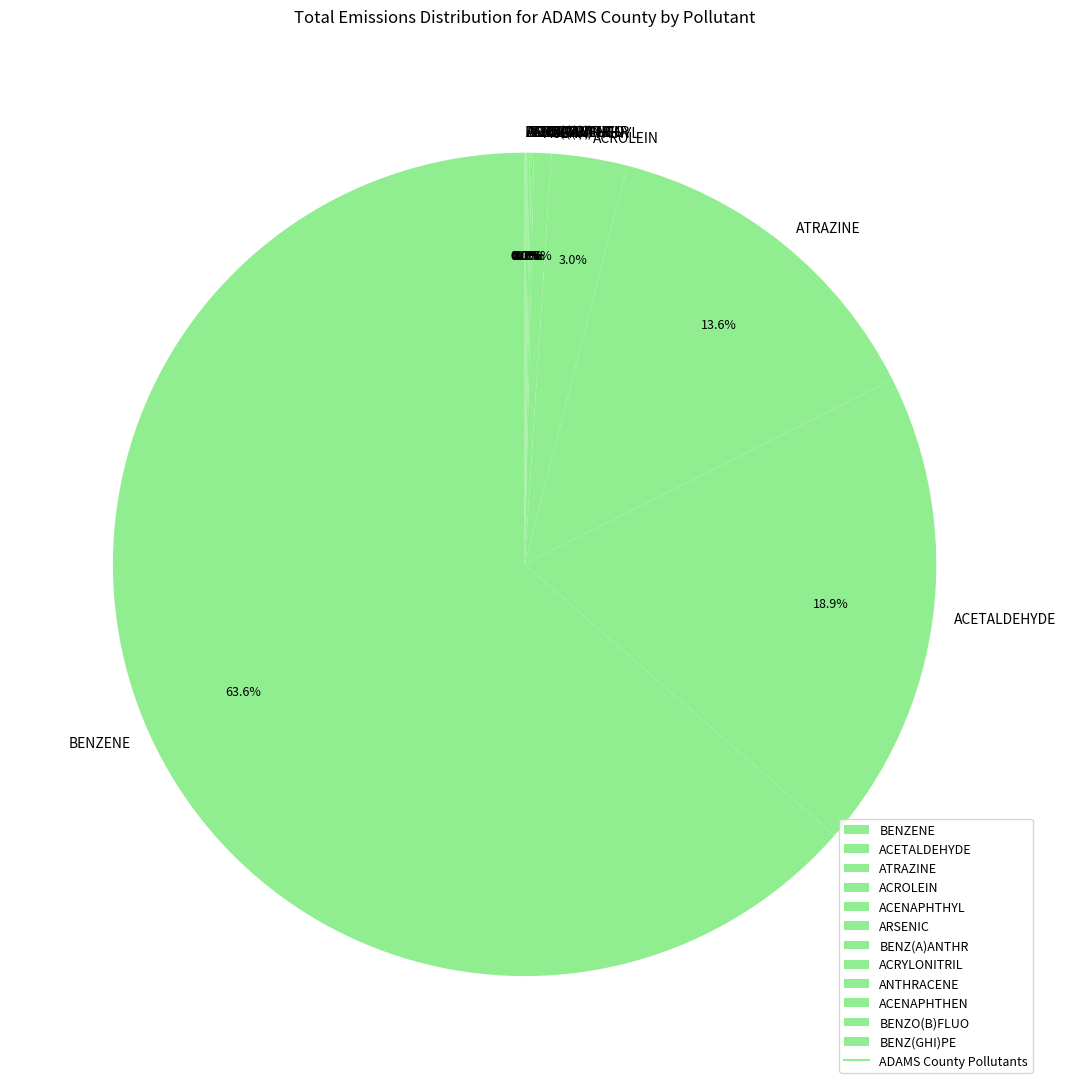

Is there a majority slice in this chart?

Yes